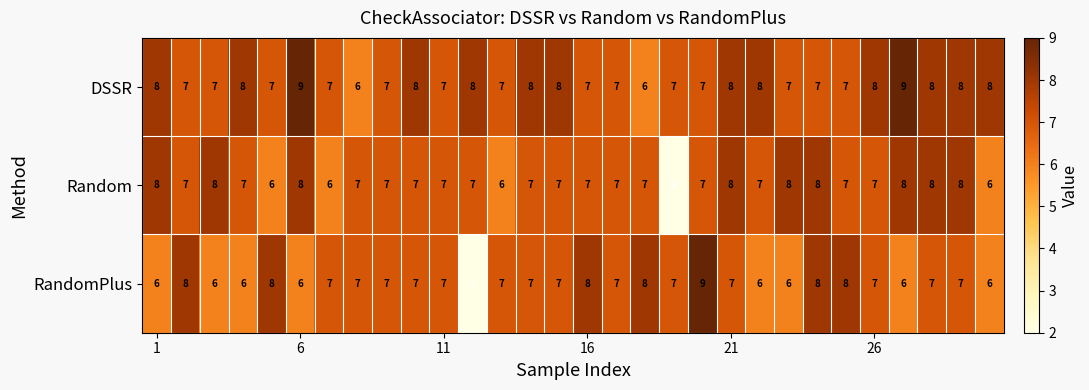

Which series has the widest spread of values?

RandomPlus